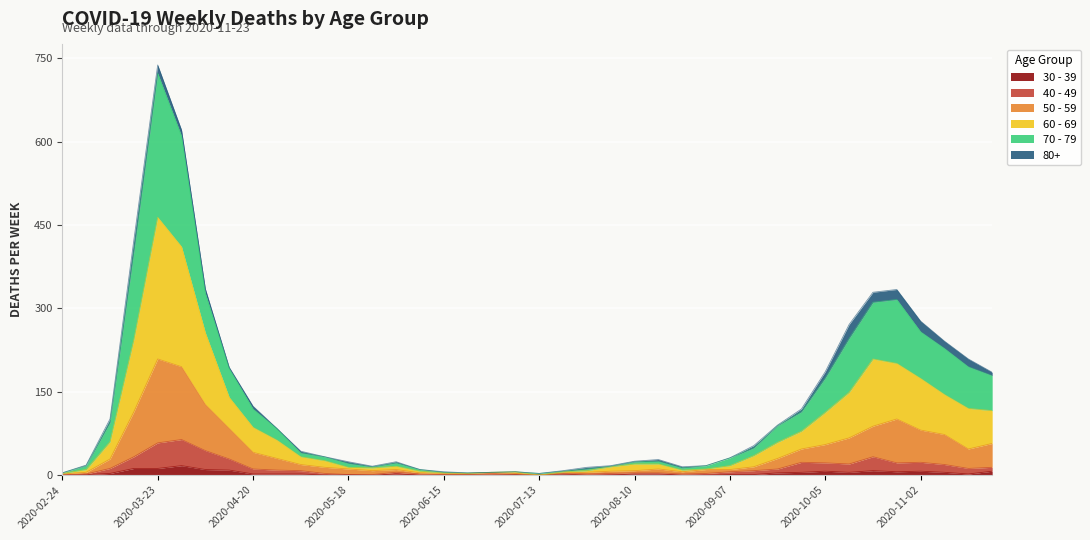

What is the label of the 5th point from the left?

2020-03-23